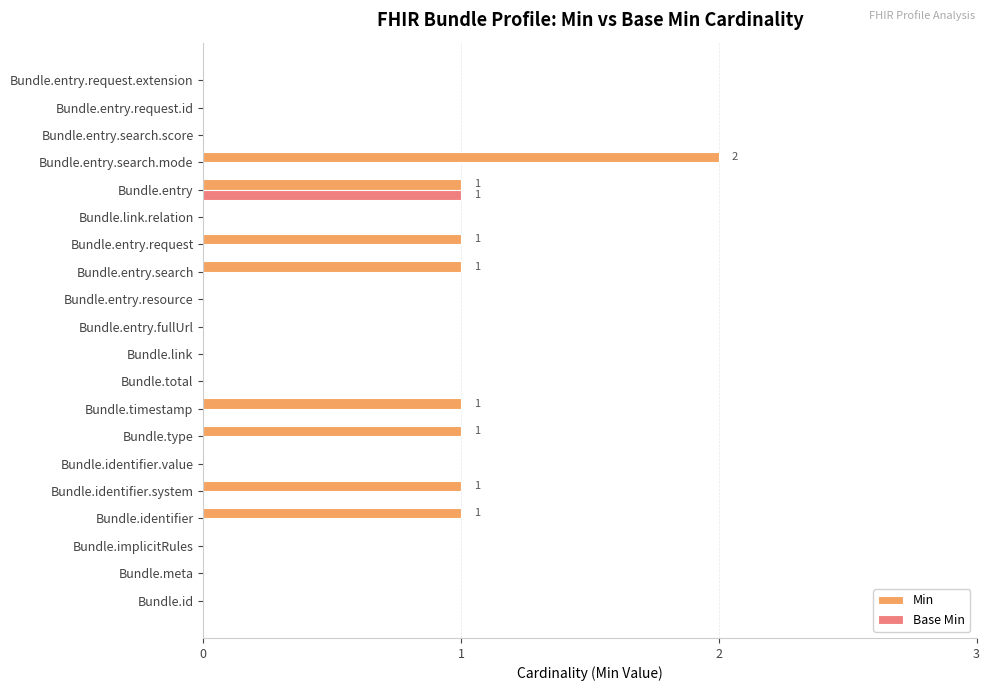

The Base Min series shows 0 at Bundle.link.relation. True or false?

True